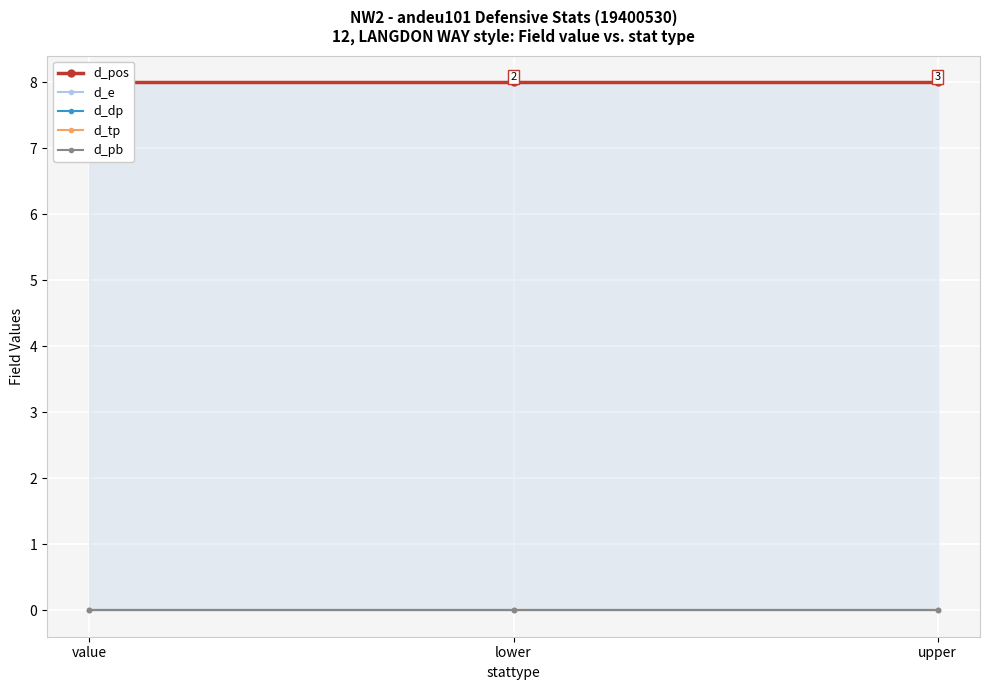

At which category is the sum across all series the highest?

value